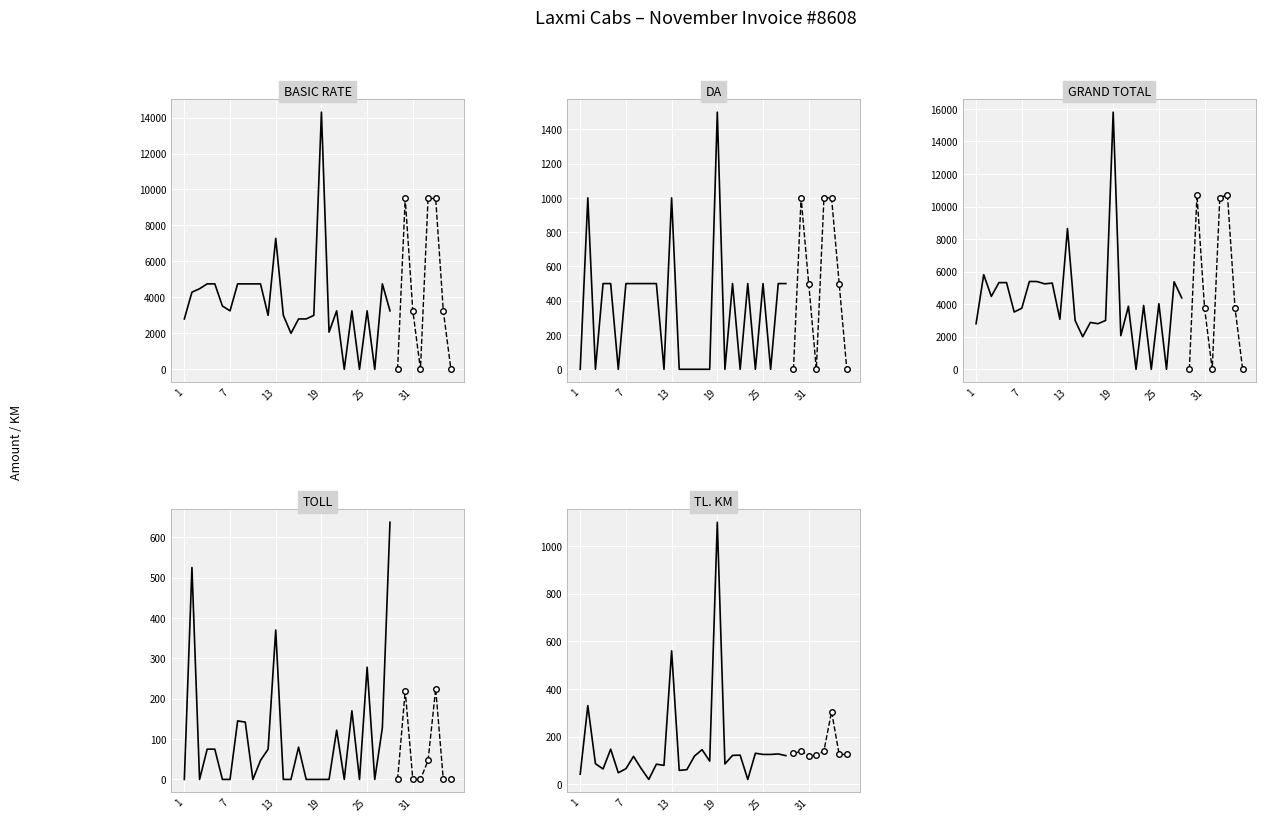

What is the value of the GRAND TOTAL point at the 4th from the left?

5325